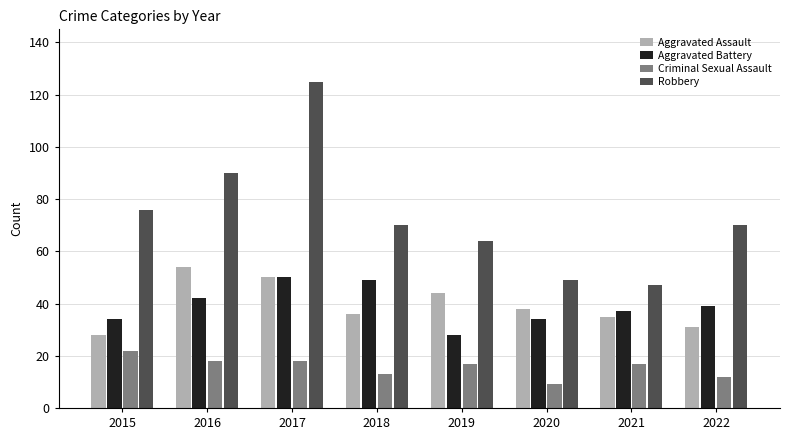

What is the lowest value of the Aggravated Battery series?

28